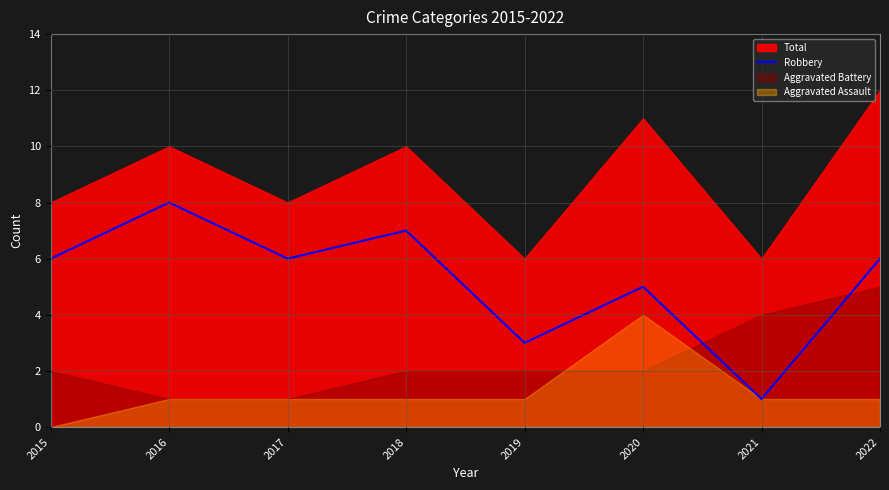

How many values are between 5 and 7?

5